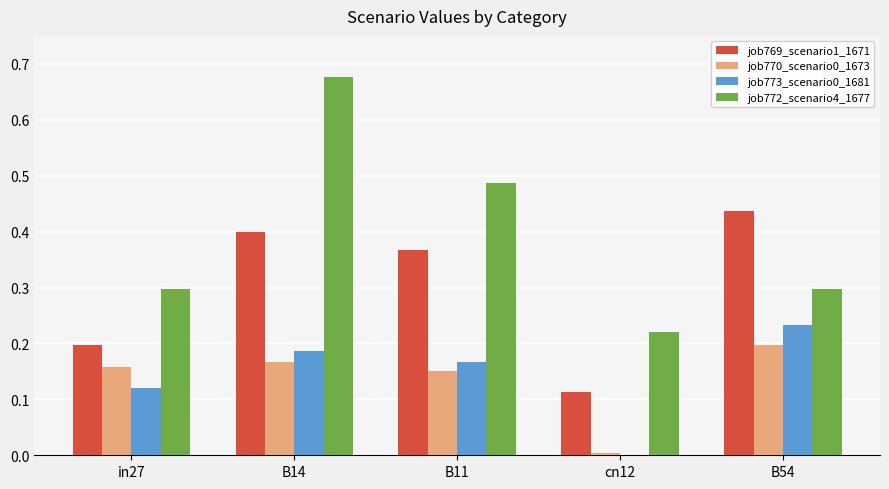

At which label is job769_scenario1_1671 closest to 0?

cn12